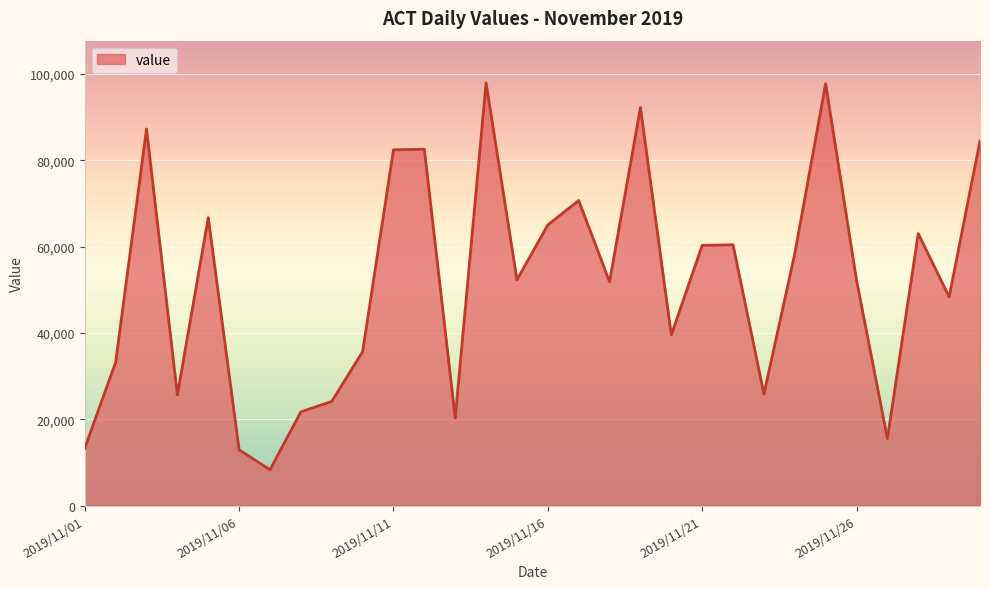

What is the difference between the maximum and minimum values?

89581